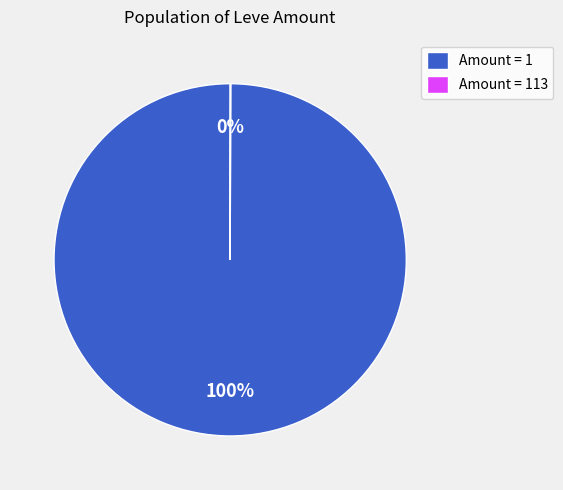

The Amount = 1 slice represents 100% of the pie. True or false?

True